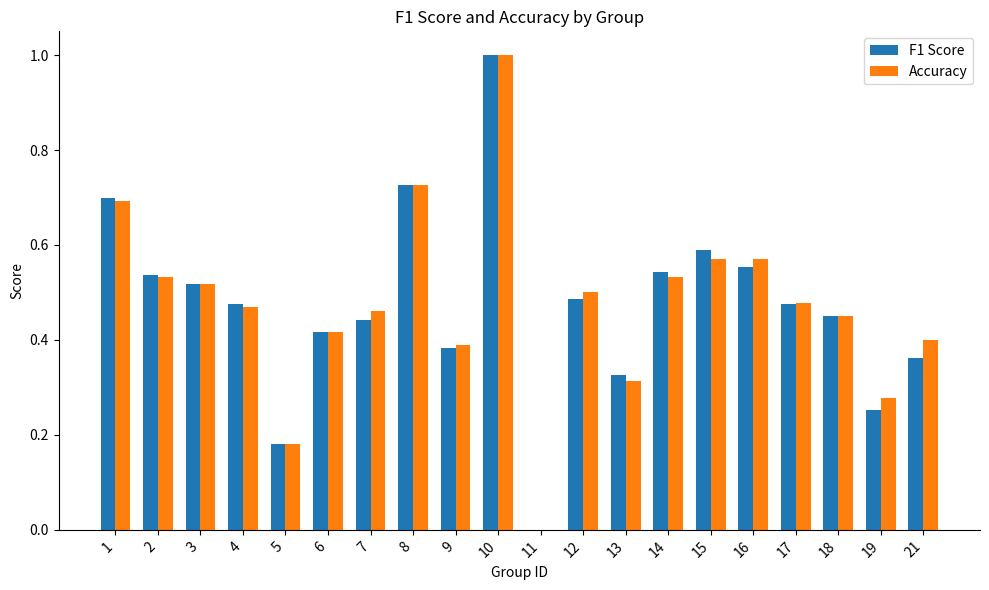

What is the sum of the F1 Score values at 10 and 14?

1.5